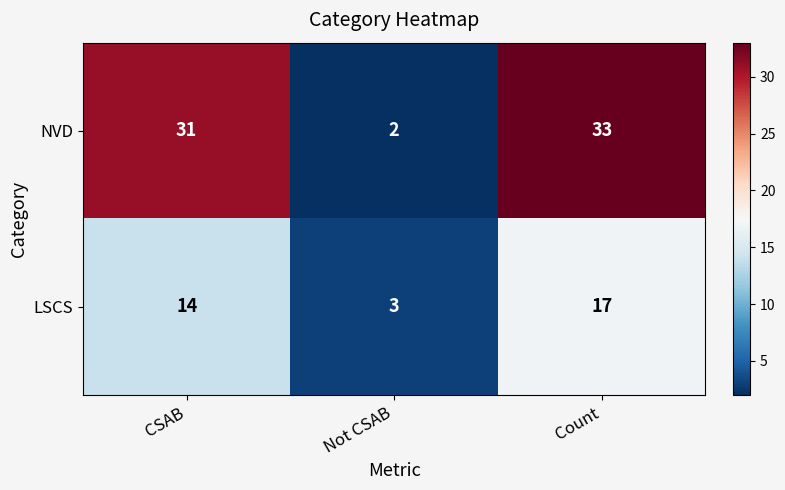

True or false: NVD has a value of 17 at Count.

False